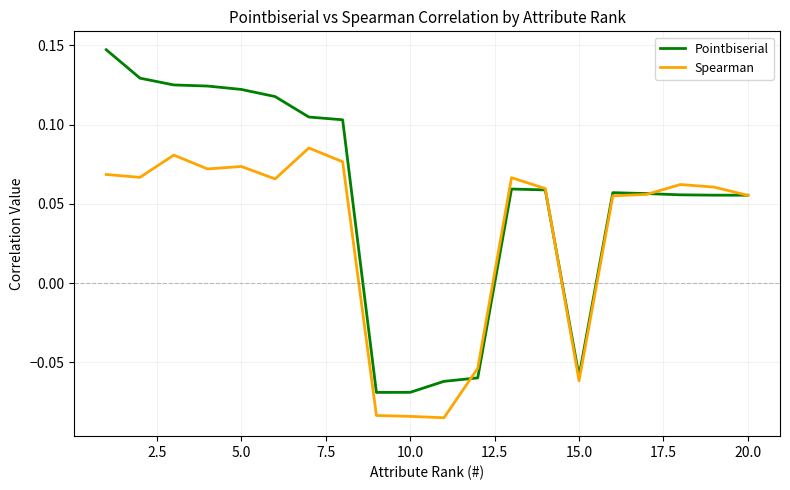

List the series in order of their overall mean, highest first.

Pointbiserial, Spearman